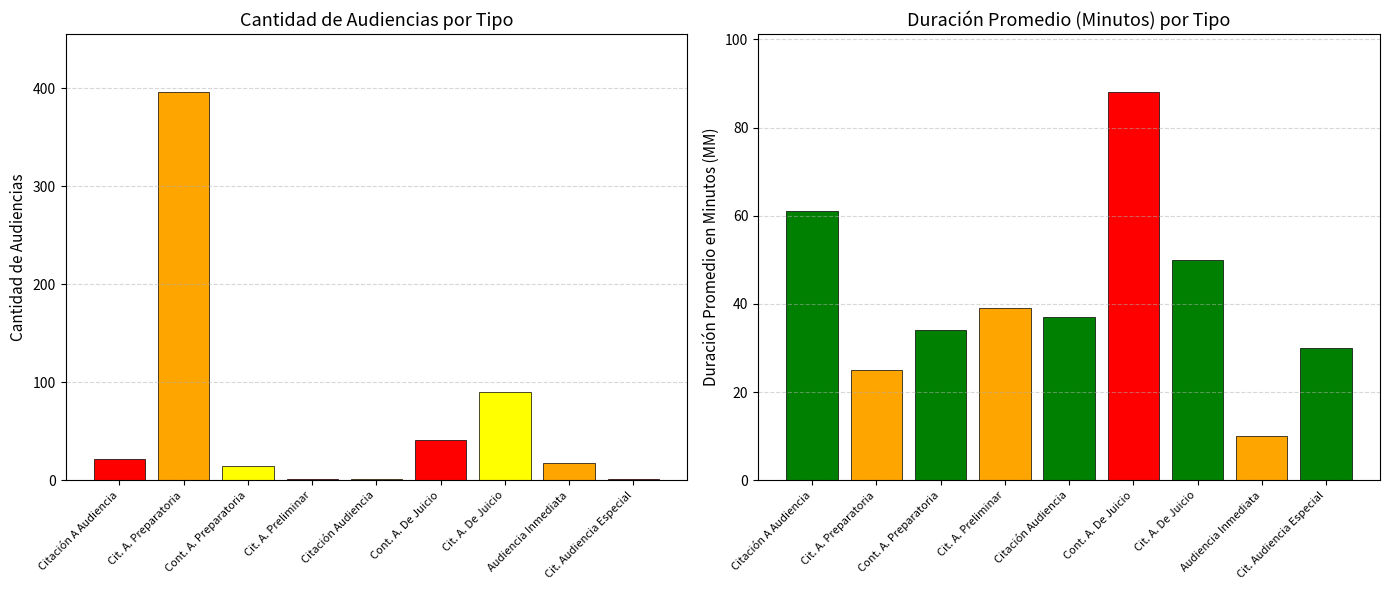

What is the sum of the Duración Promedio en Minutos (MM) values at Citación Audiencia and Citación A Audiencia?

98